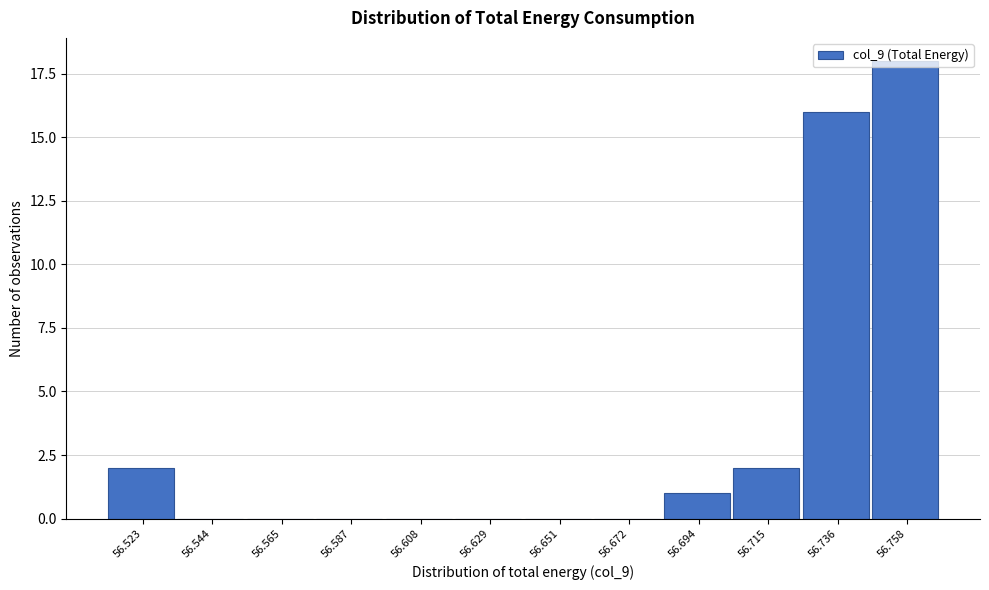

Which has a higher value, 56.544 or 56.523?

56.523